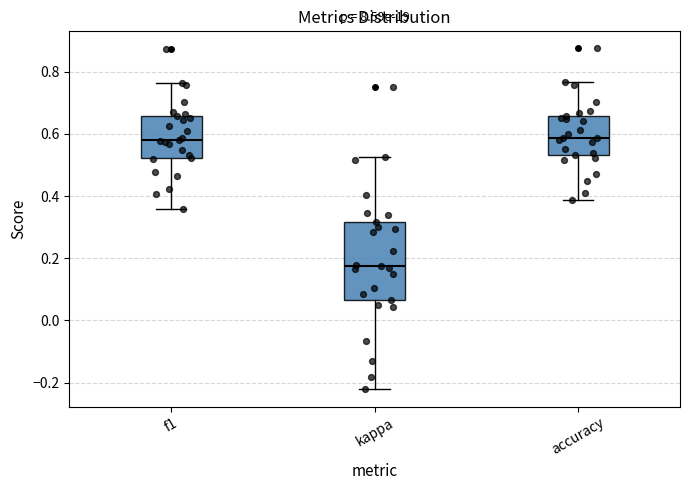

Which box's median line is the lowest?

kappa